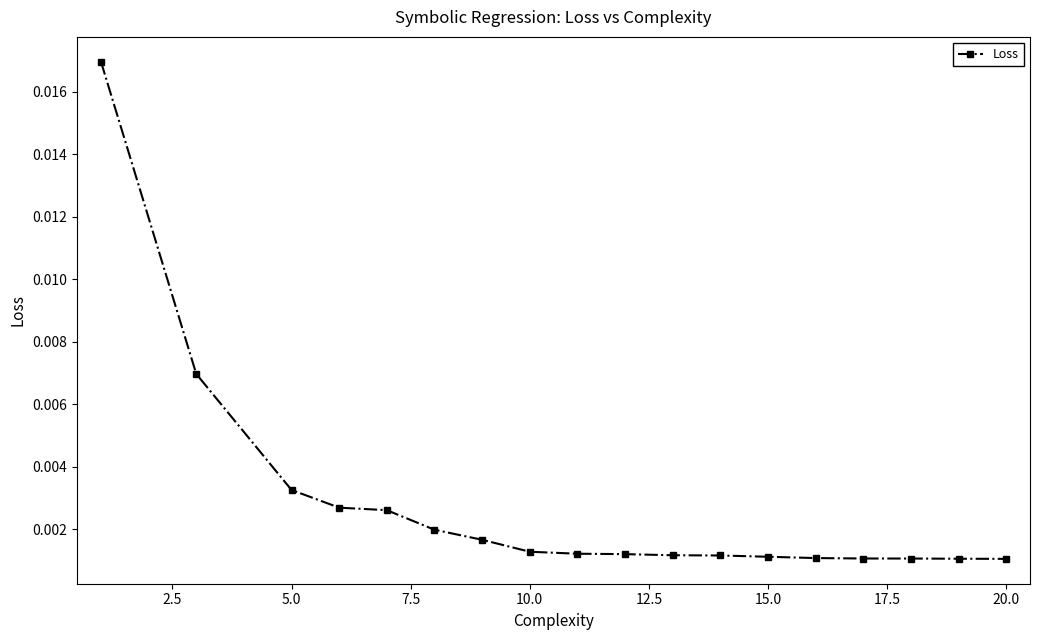

Is this an area chart (filled region under the line)?

No